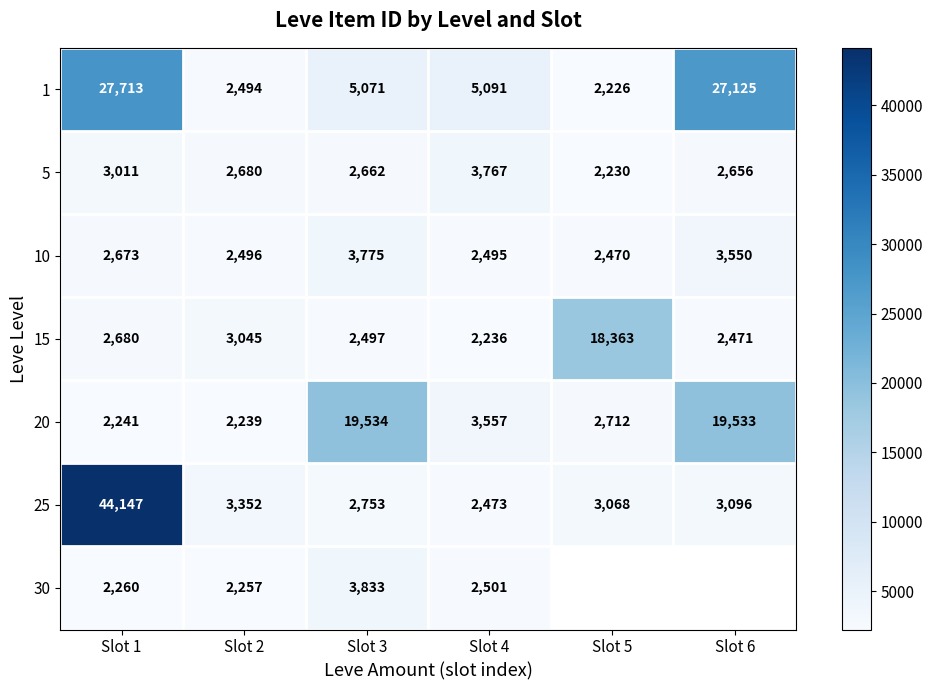

What is the difference between the second highest and minimum values in the 25 series?

879